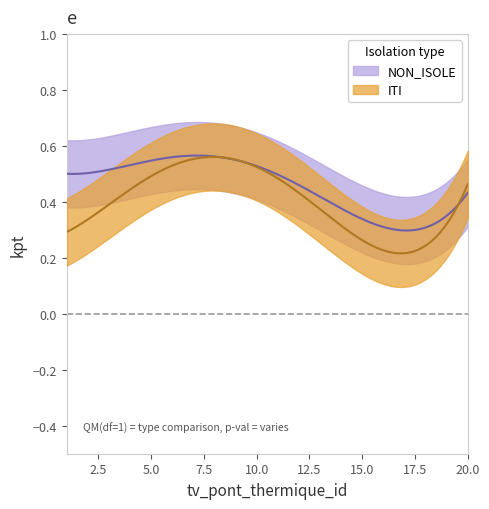

Does the chart display data point markers on the line(s)?

No